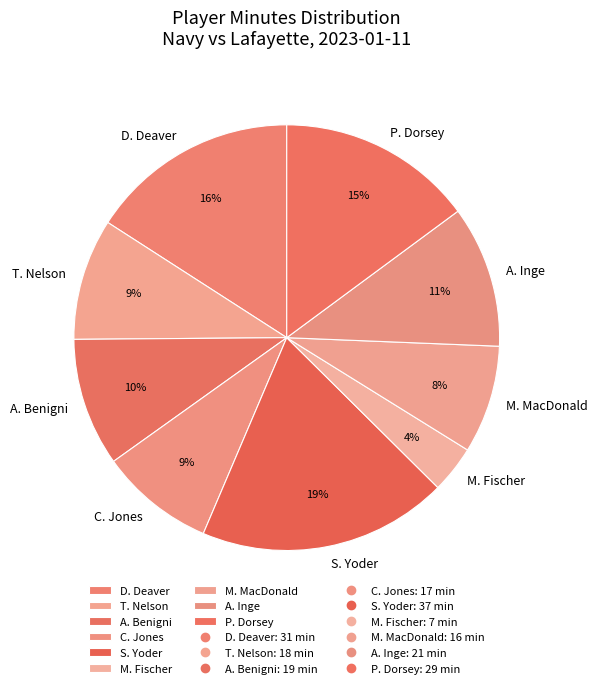

Which has a higher value, A. Inge or A. Benigni?

A. Inge